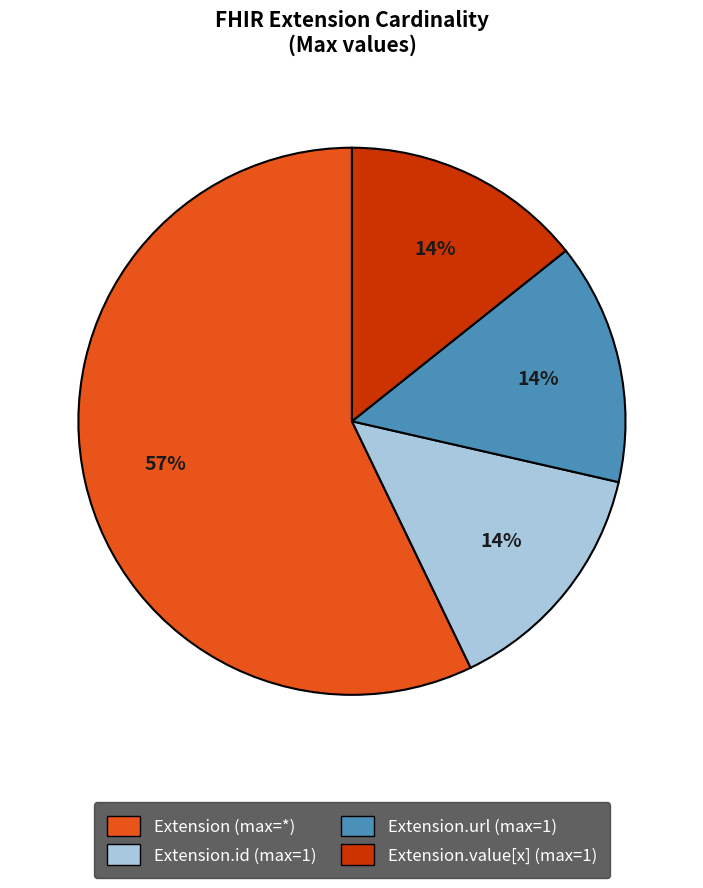

How many slices are in this pie chart?

4